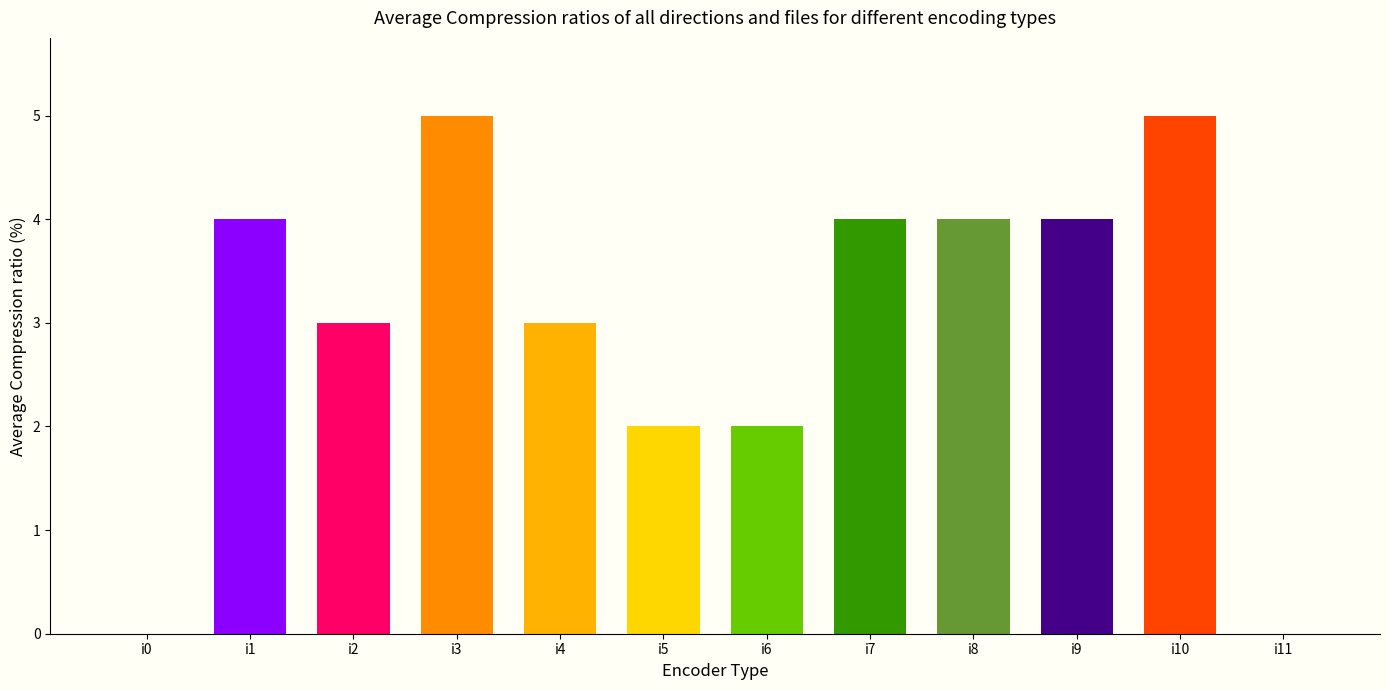

Are the bars grouped side by side (vs. stacked)?

No